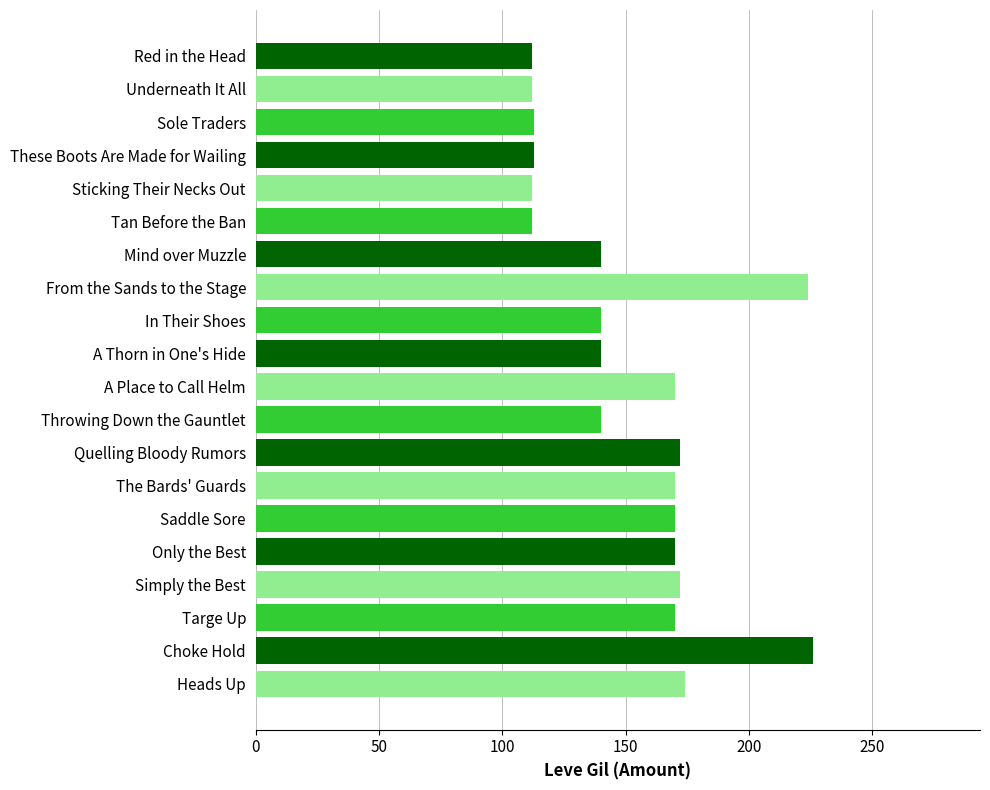

What is the change in value from Throwing Down the Gauntlet to Simply the Best?

+32